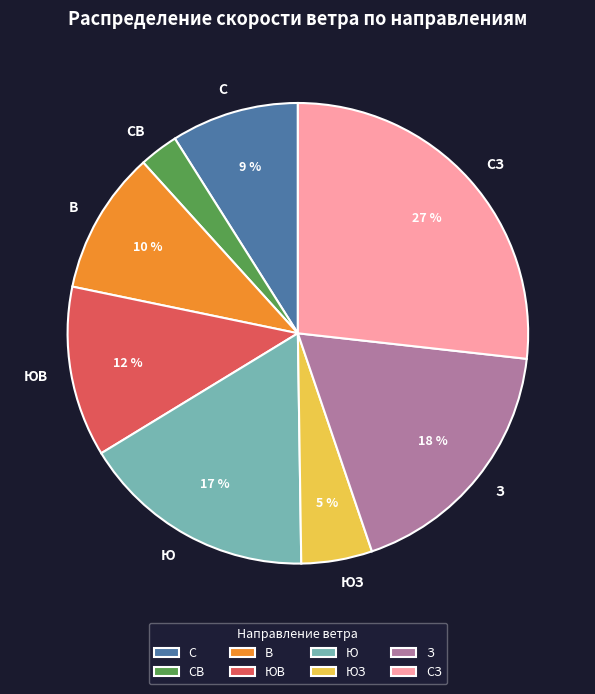

Rank the categories by value from highest to lowest.

СЗ, З, Ю, ЮВ, В, С, ЮЗ, СВ